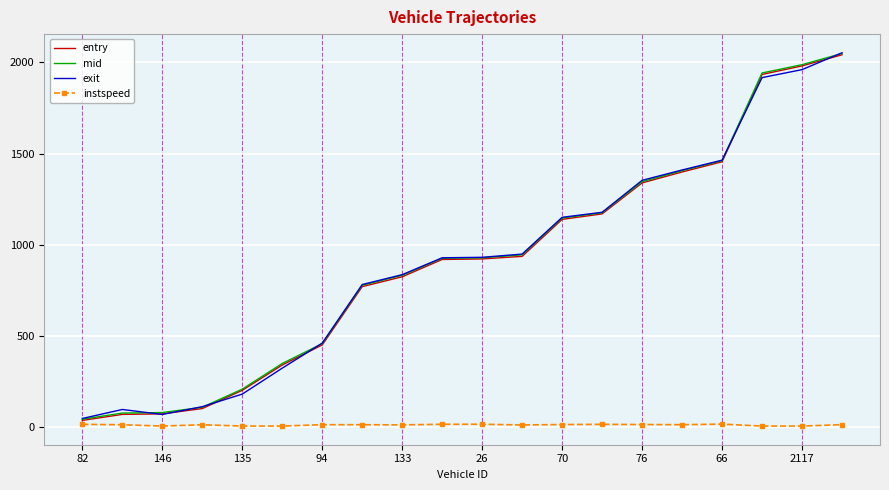

What is the highest value of the entry series?

2042.0